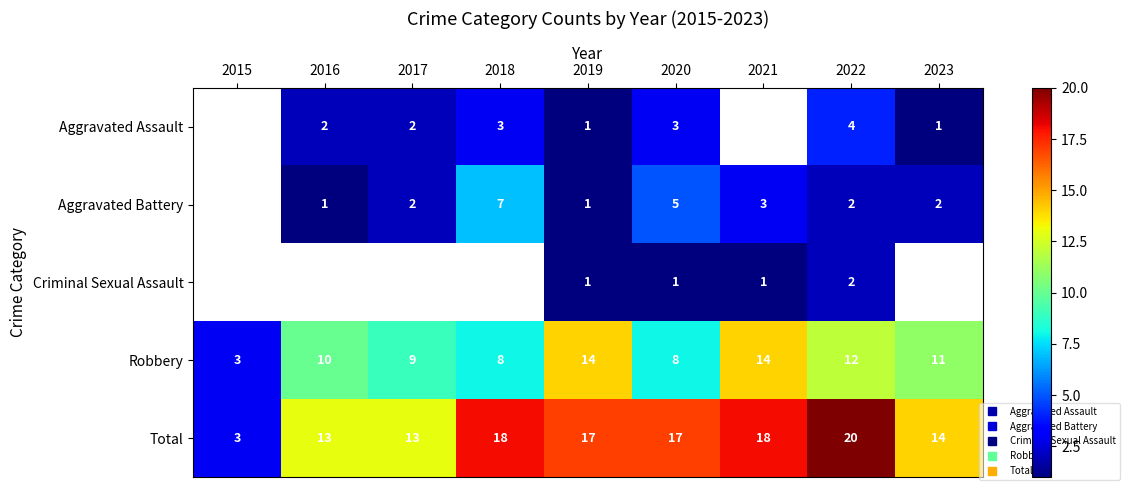

Where does the Aggravated Assault series first go above 2?

2018